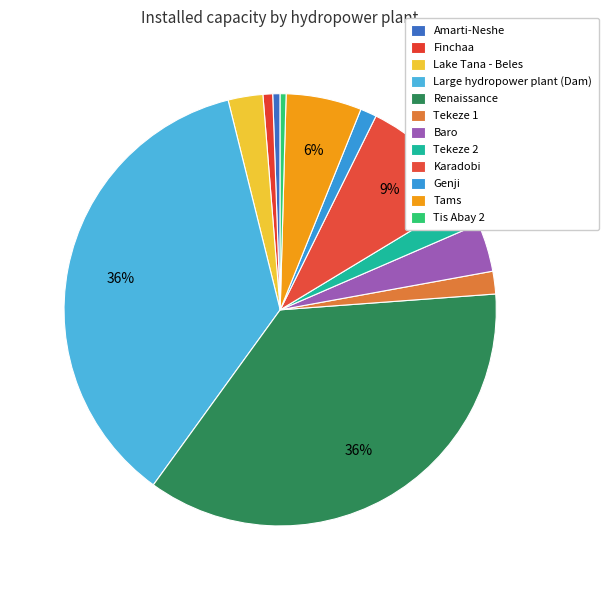

How many segments does this pie chart have?

12